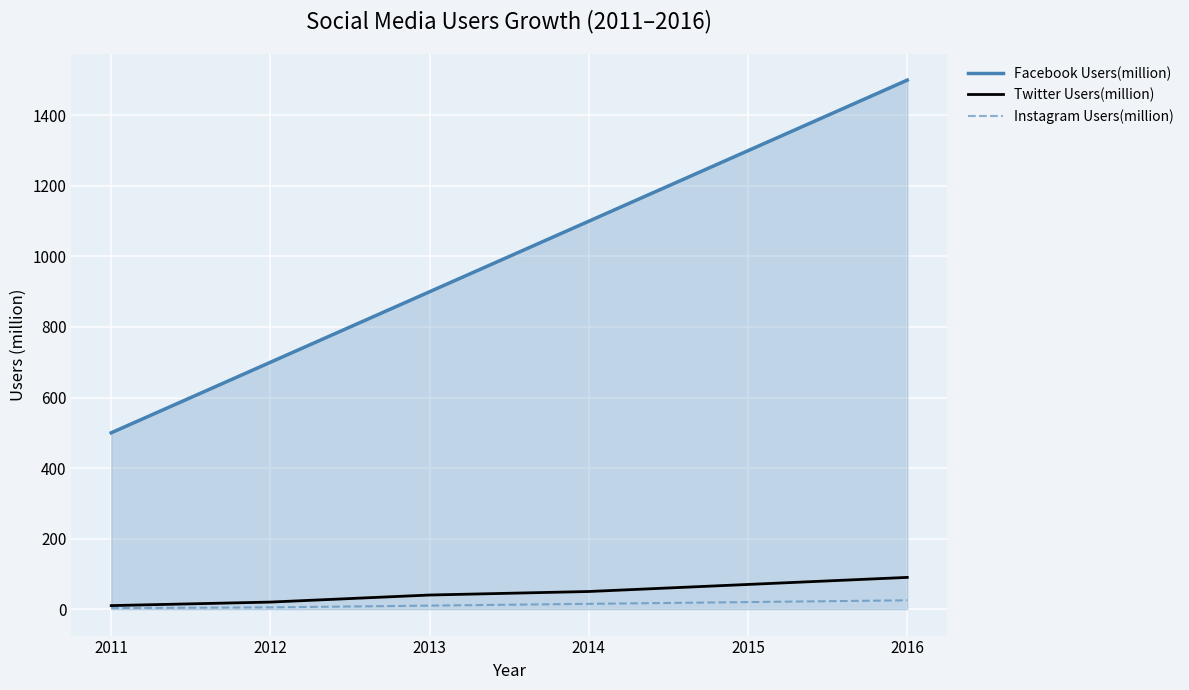

At how many categories does at least one series exceed 1081?

3